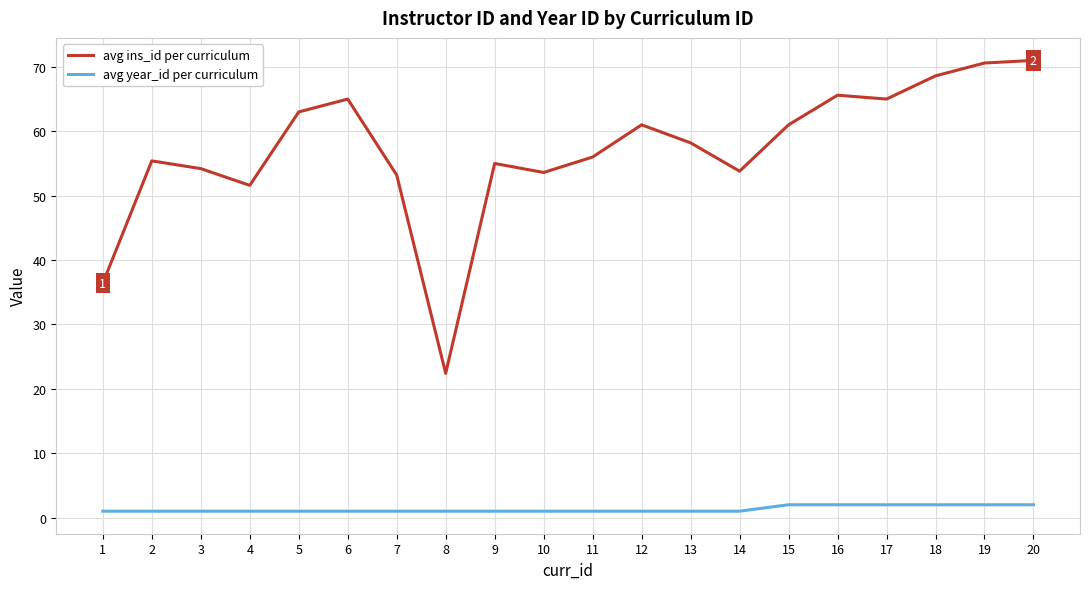

True or false: avg year_id per curriculum has a value of 1.0 at 7.

True